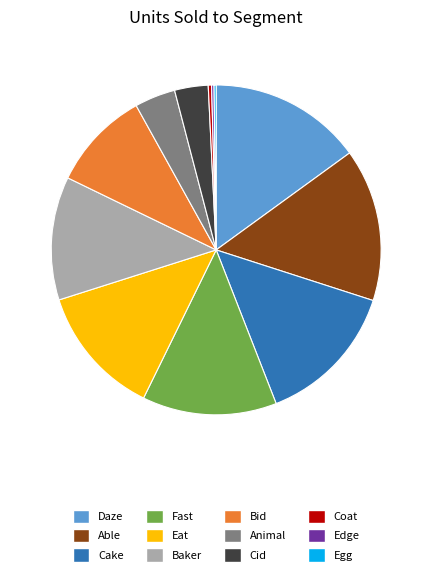

Does Bid represent more than half of the total?

No